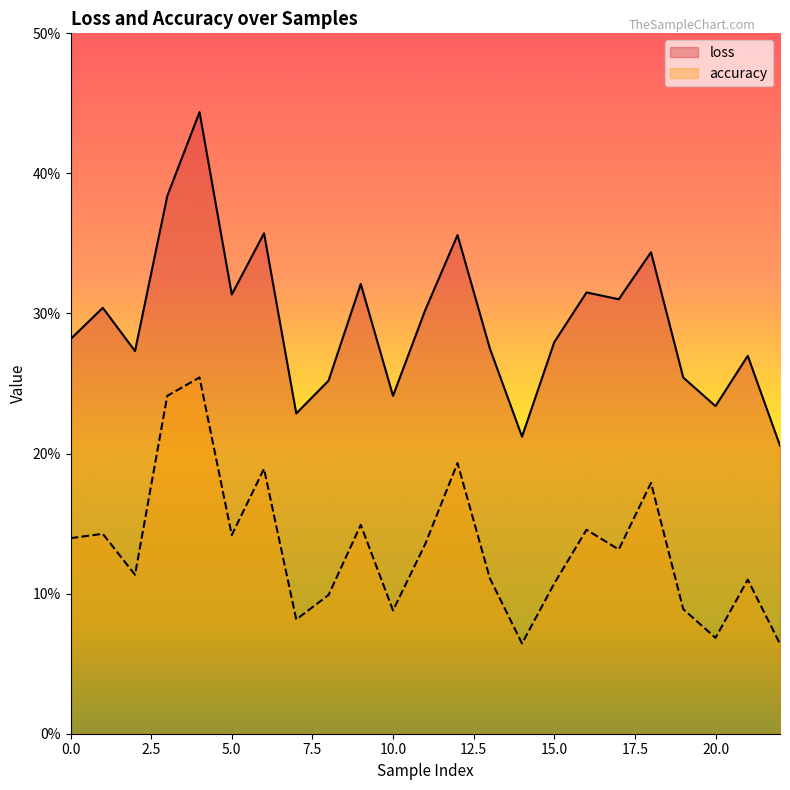

Which series has the widest spread of values?

loss